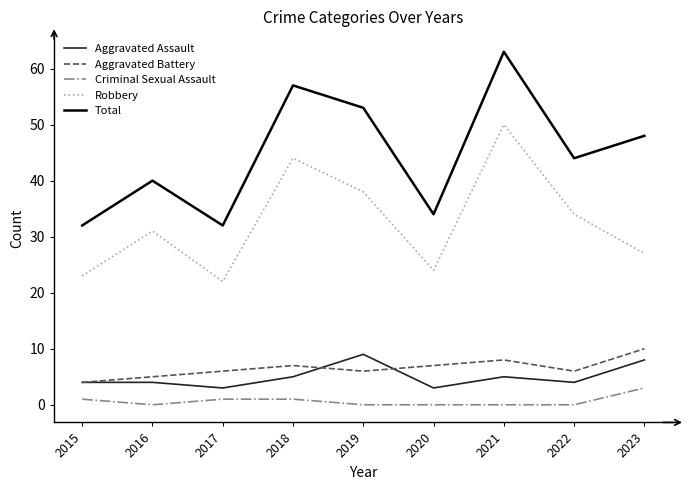

At which category does the chart reach its peak across all series?

2021